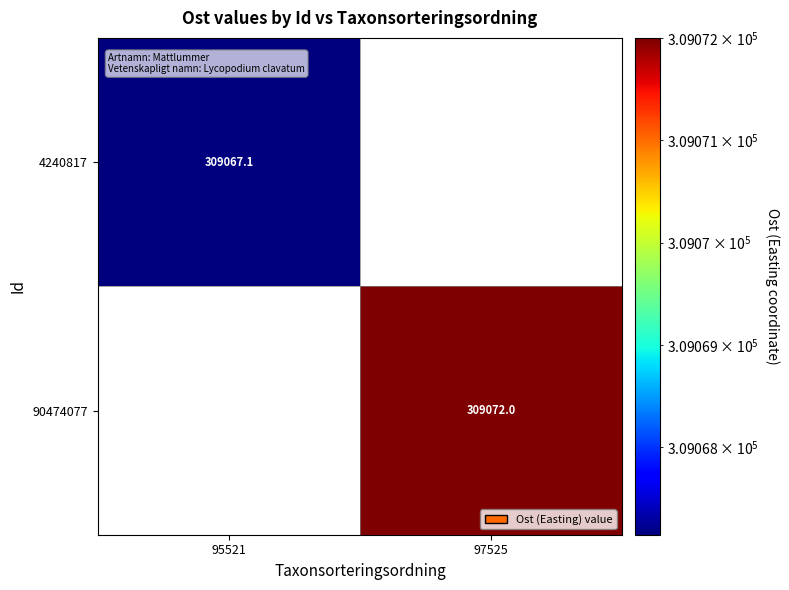

Read the 4240817 value at 95521.

309067.1